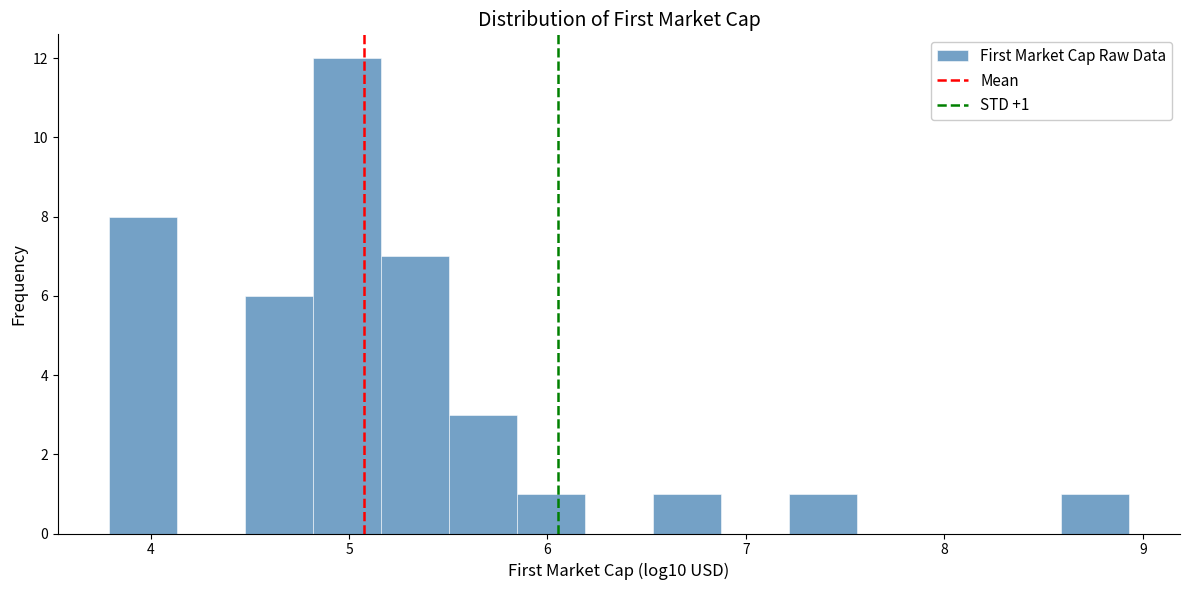

Around what value on the x-axis is the tallest bar? Give the approximate position of its centre, as read against the axis.

5.0